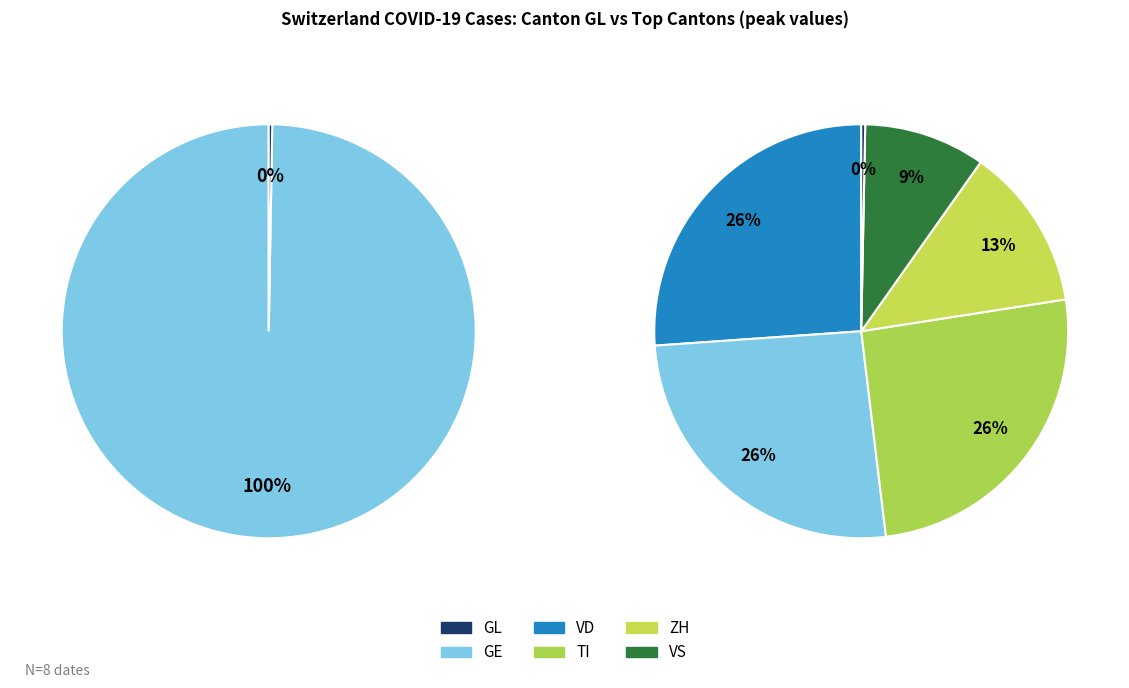

Combined, do 2020-03-31 and 2020-04-01 account for over 50%?

No